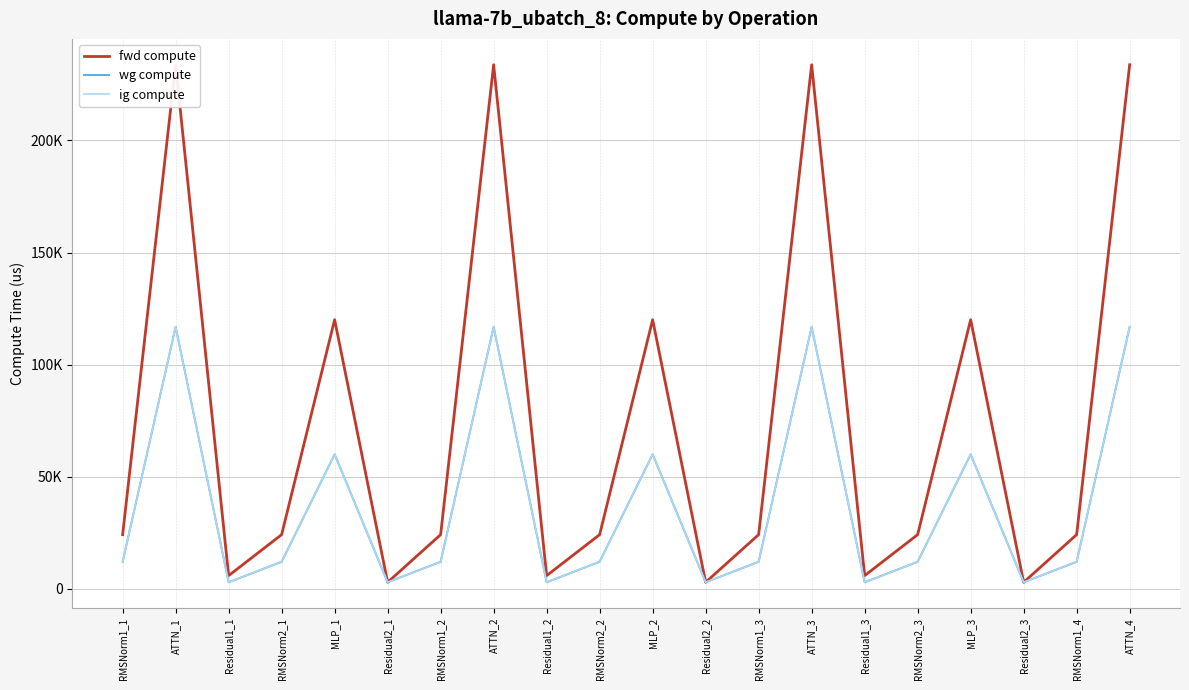

What is the label of the 3rd point from the right?

Residual2_3